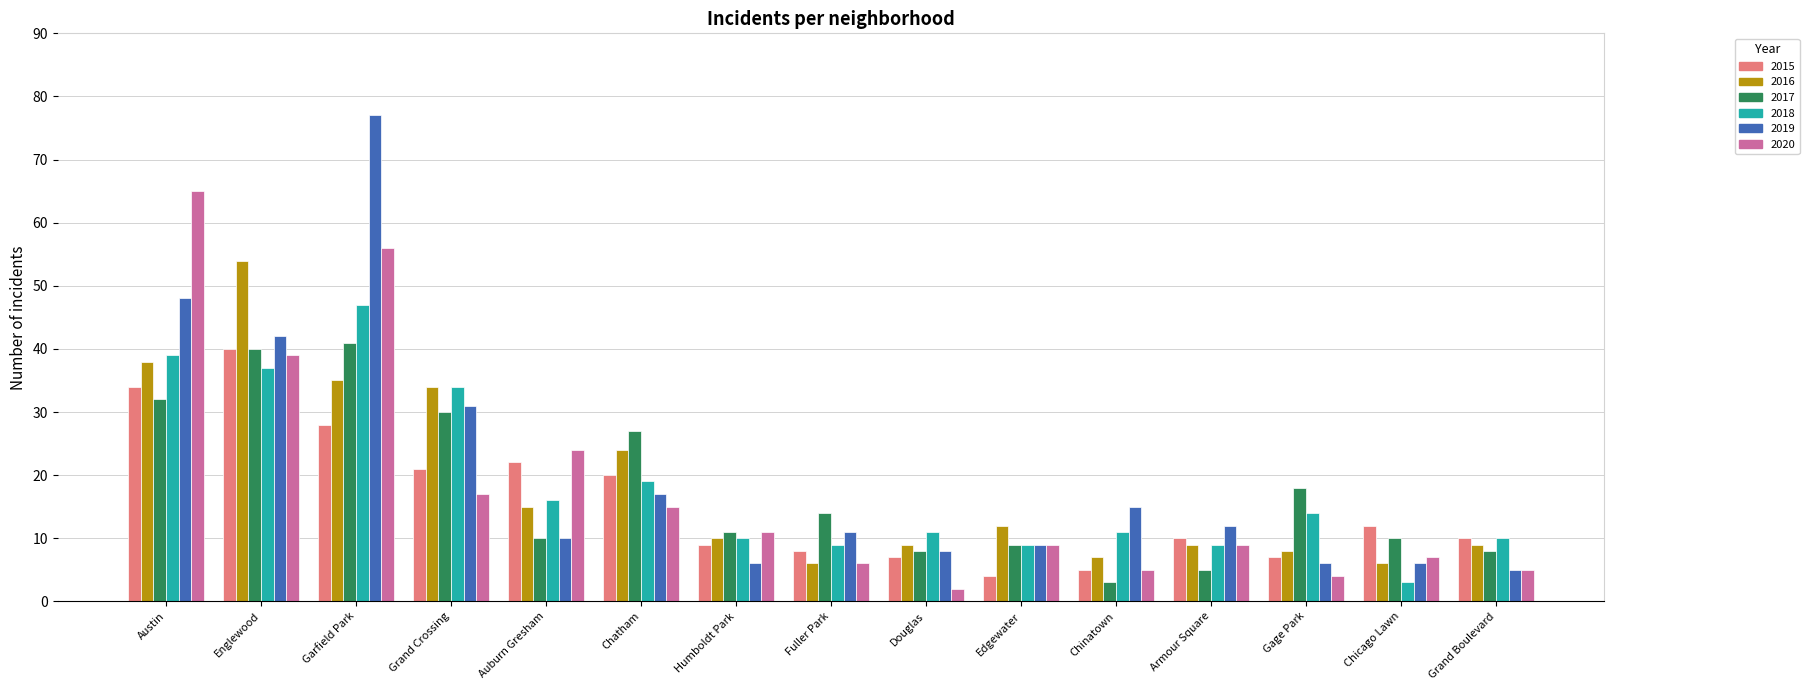

Reading left to right, transcribe all the data shown in this chart.

2015: 34	40	28	21	22	20	9	8	7	4	5	10	7	12	10
2016: 38	54	35	34	15	24	10	6	9	12	7	9	8	6	9
2017: 32	40	41	30	10	27	11	14	8	9	3	5	18	10	8
2018: 39	37	47	34	16	19	10	9	11	9	11	9	14	3	10
2019: 48	42	77	31	10	17	6	11	8	9	15	12	6	6	5
2020: 65	39	56	17	24	15	11	6	2	9	5	9	4	7	5